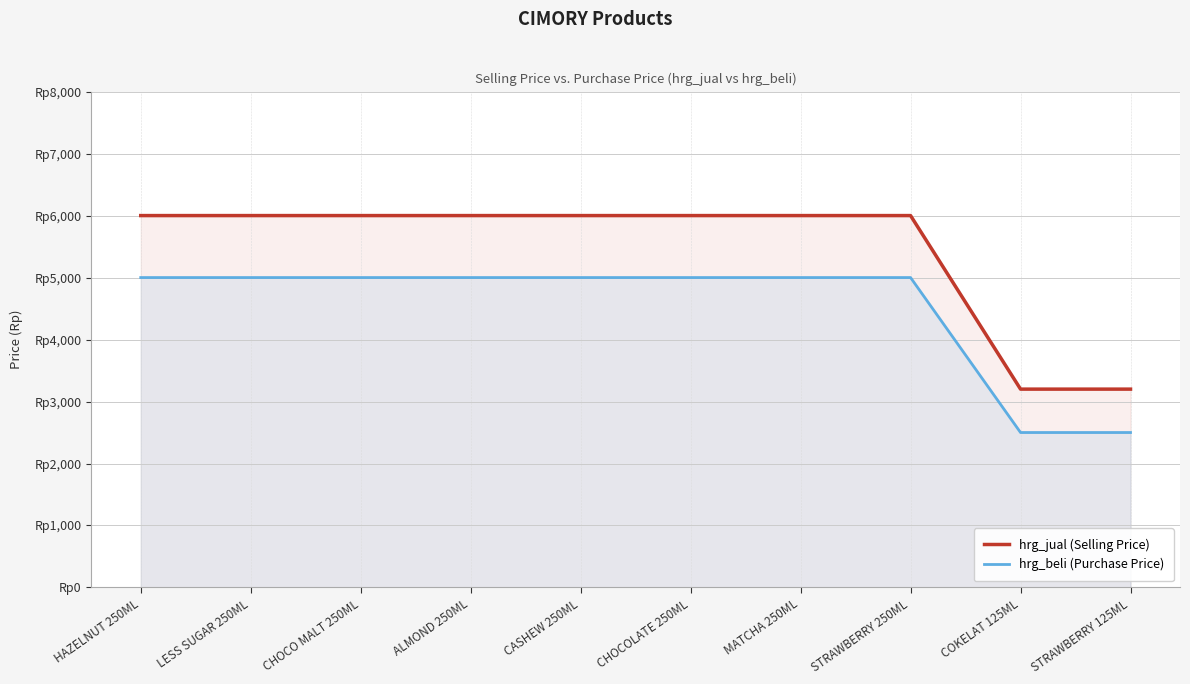

Is it true that hrg_jual (Selling Price) equals 4064 at CHOCO MALT 250ML?

False